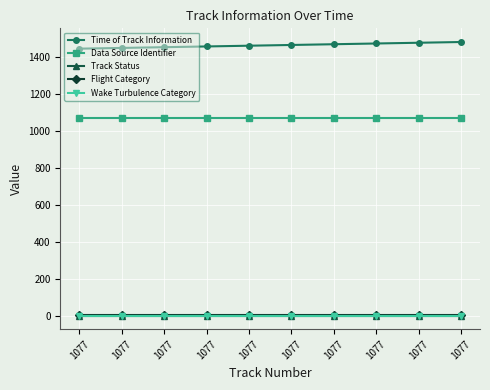

Rank the categories by Wake Turbulence Category value from lowest to highest.

1077, 1077, 1077, 1077, 1077, 1077, 1077, 1077, 1077, 1077